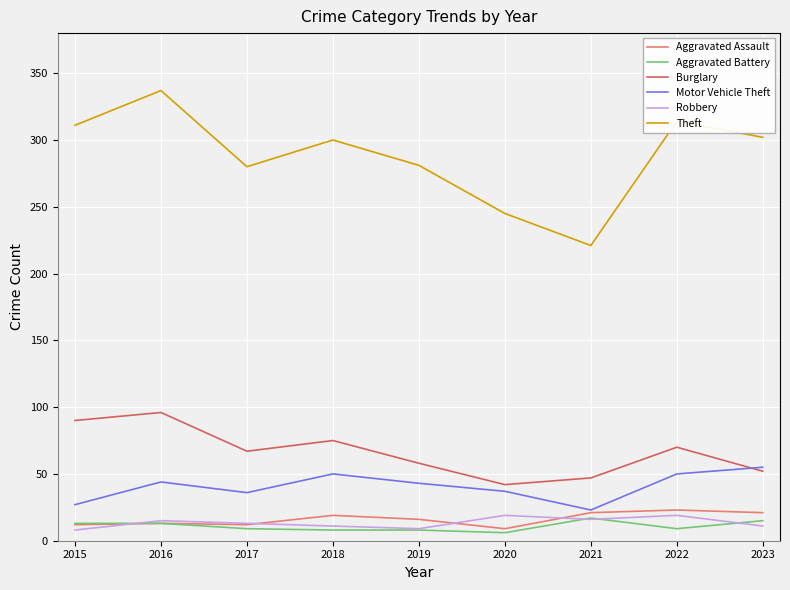

True or false: Motor Vehicle Theft has a value of 68 at 2018.

False